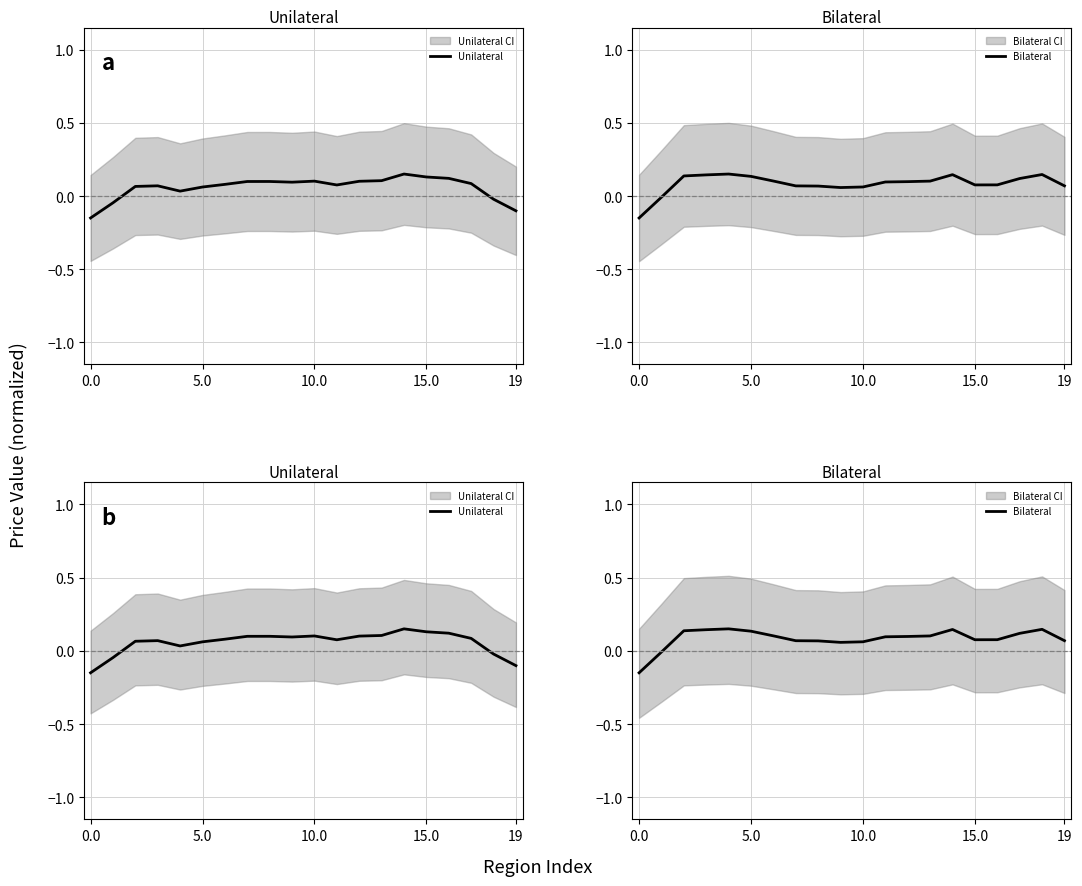

How many interior local valleys does the Bilateral series have?

2